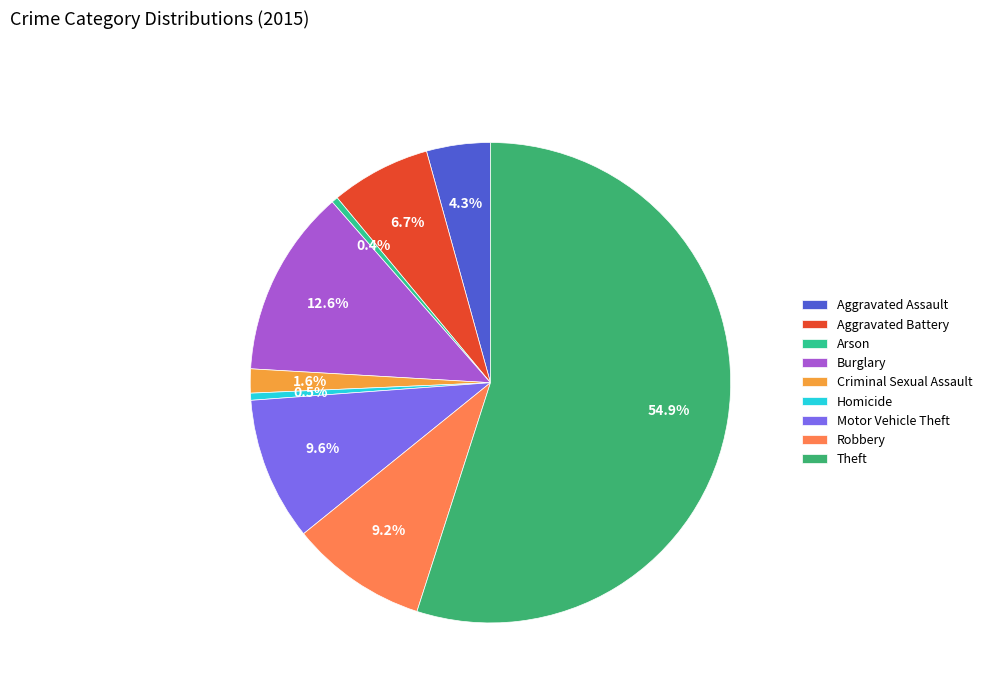

To the nearest percent, what percentage of the pie is Robbery?

9%